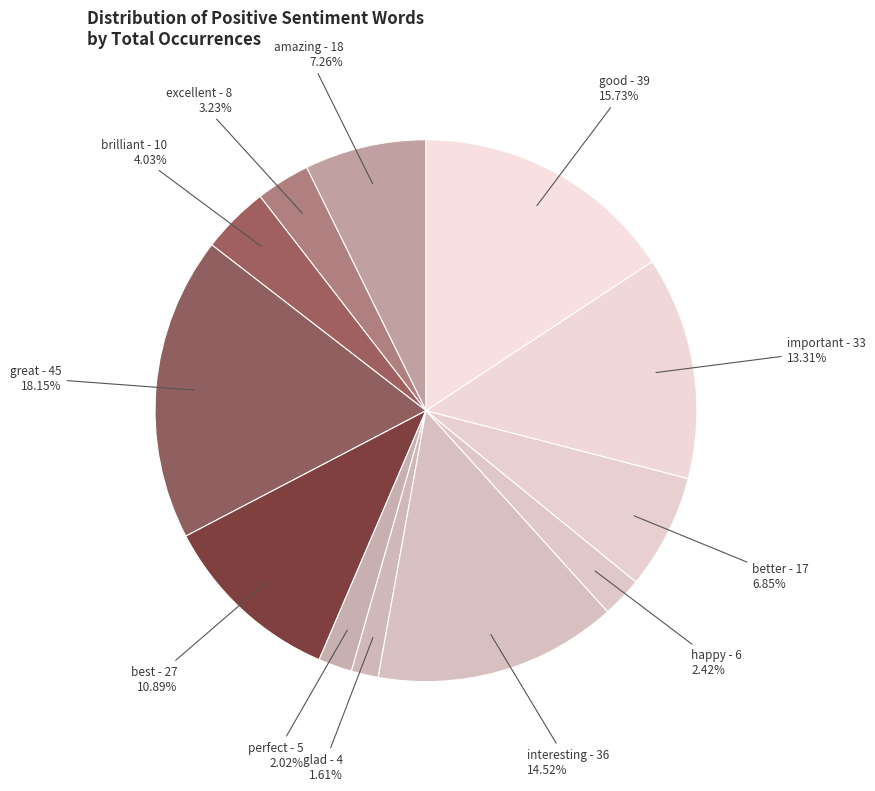

What is the largest slice in the pie chart?

great